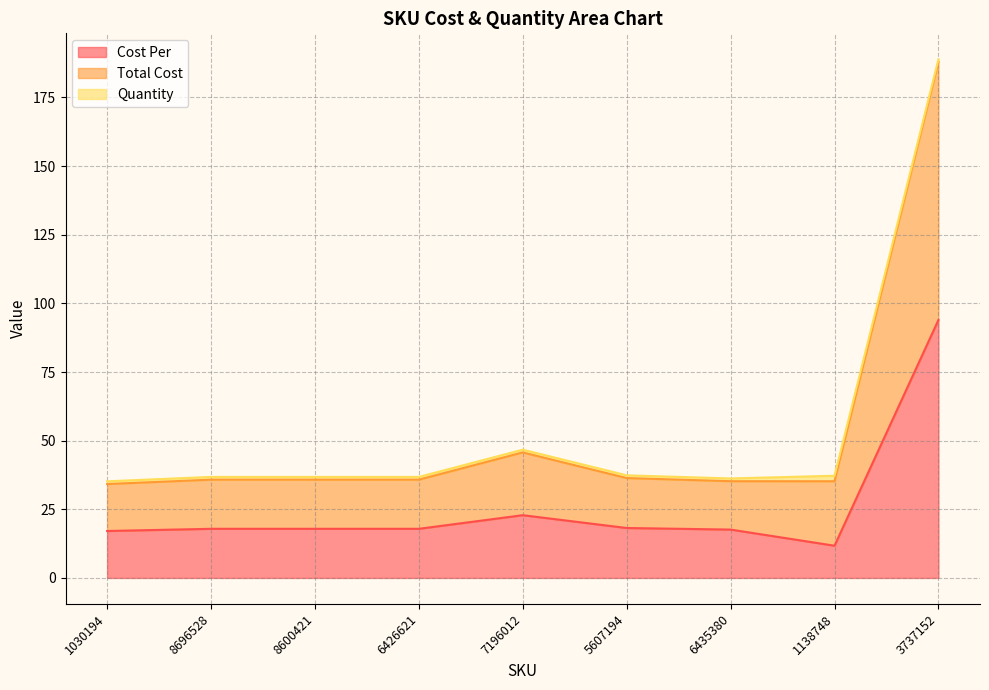

At which label does Cost Per reach its peak?

3737152